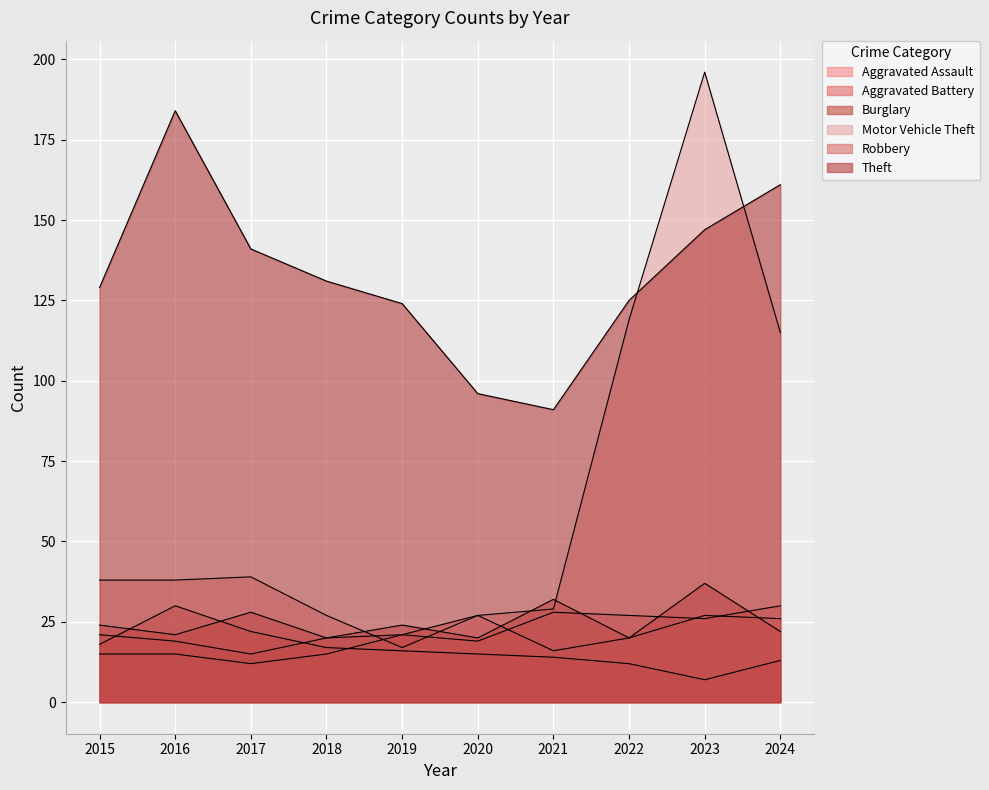

Which series has the largest total across all categories?

Theft